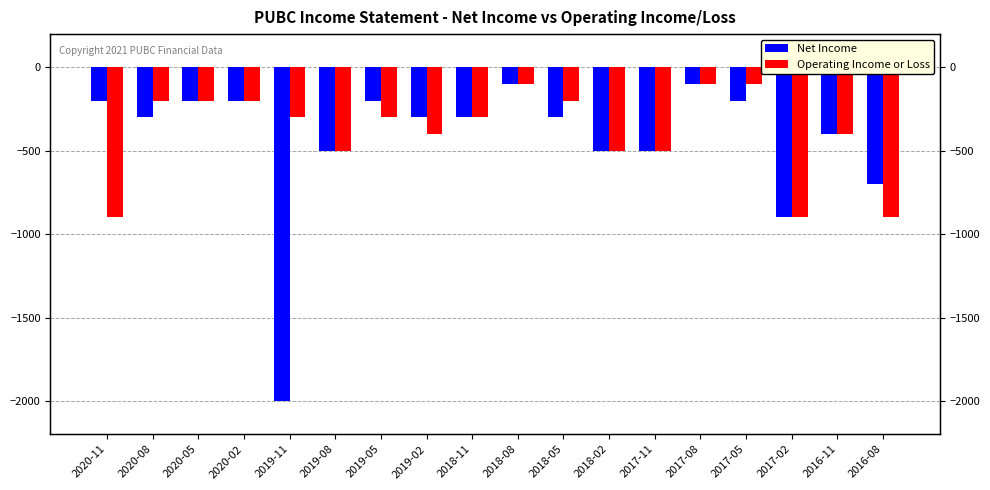

How many groups of bars are there?

18